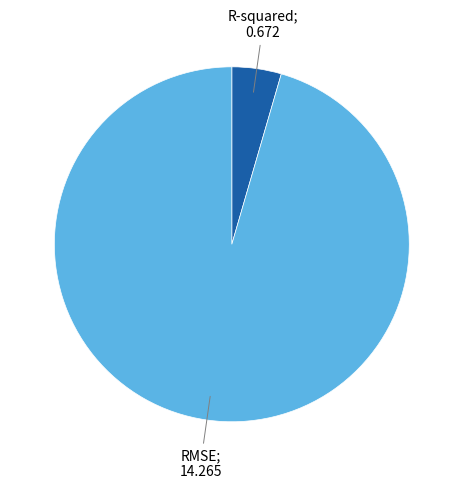

Is there a majority slice in this chart?

Yes